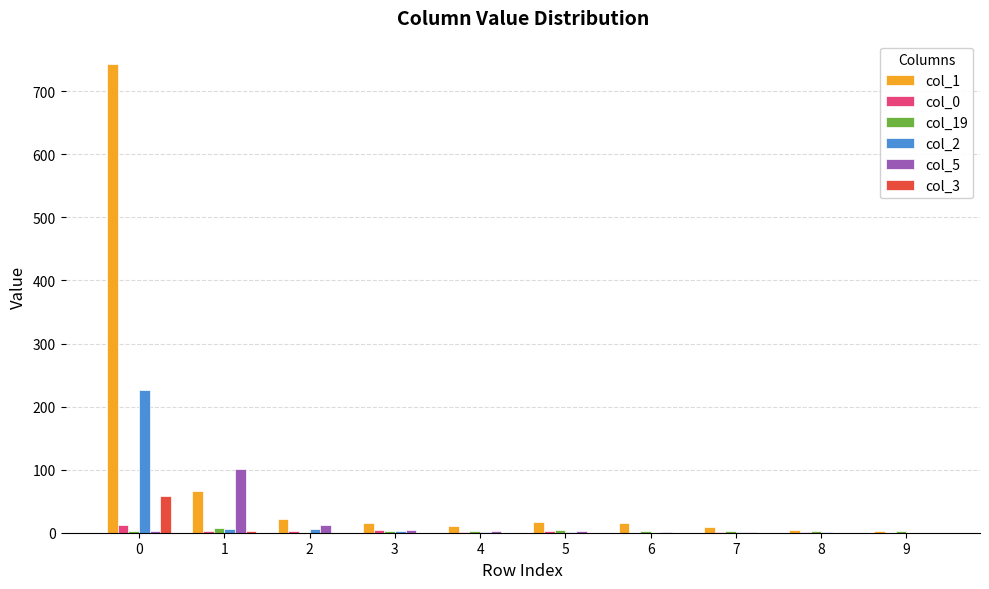

Which series has the largest total across all categories?

col_1